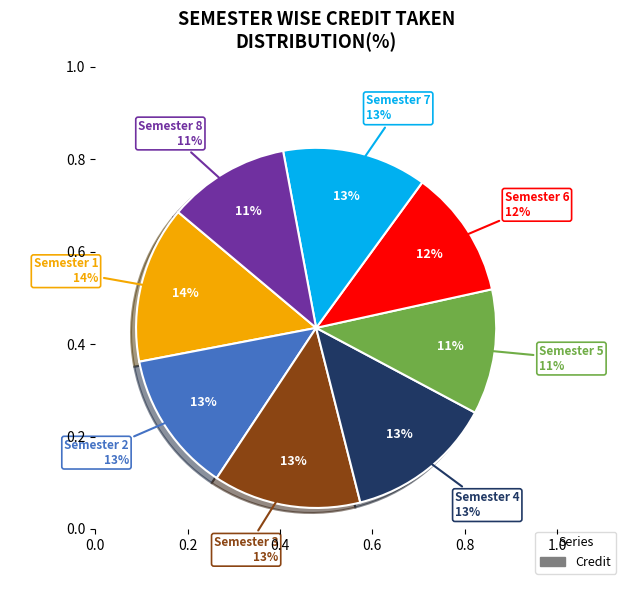

Does any single category account for the majority?

No